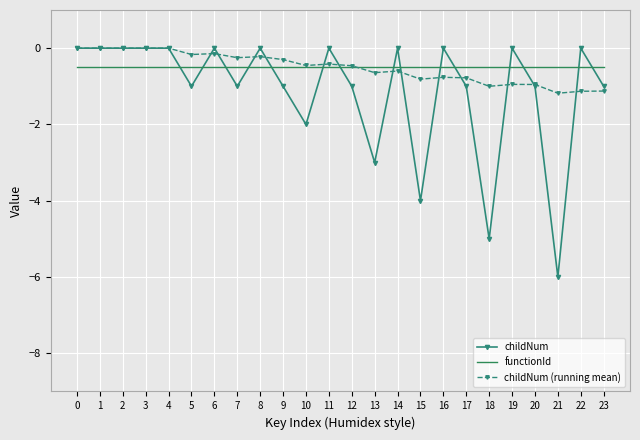

True or false: functionId and childNum (running mean) cross at least once.

True